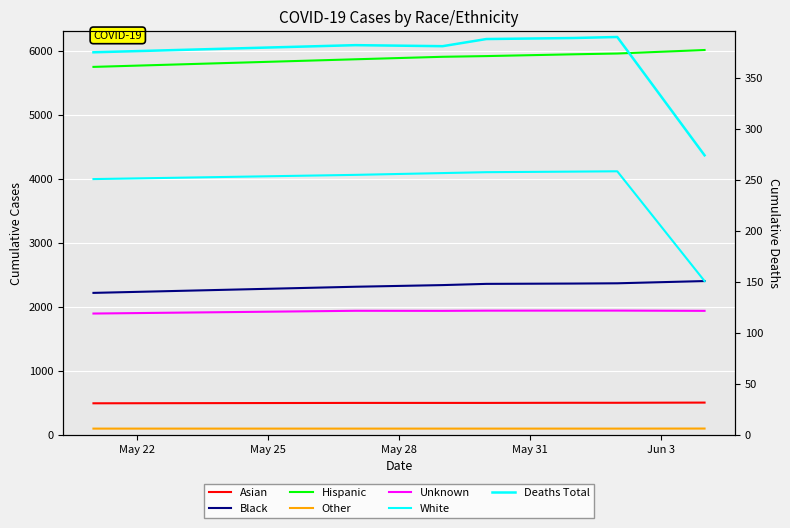

At how many categories does at least one series exceed 1027?

7